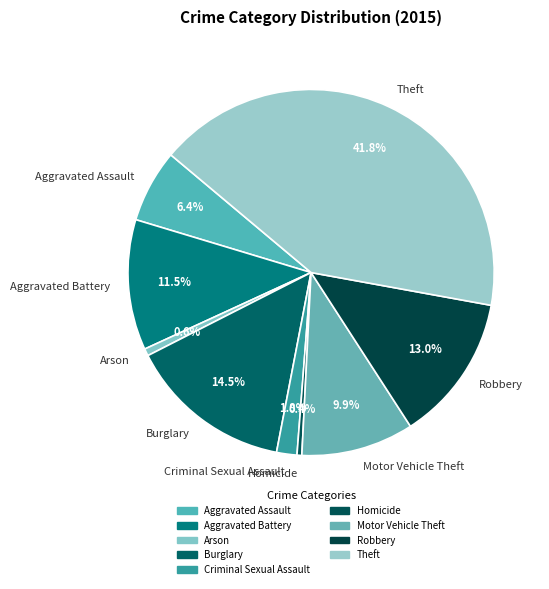

Which category has the biggest portion of the pie?

Theft